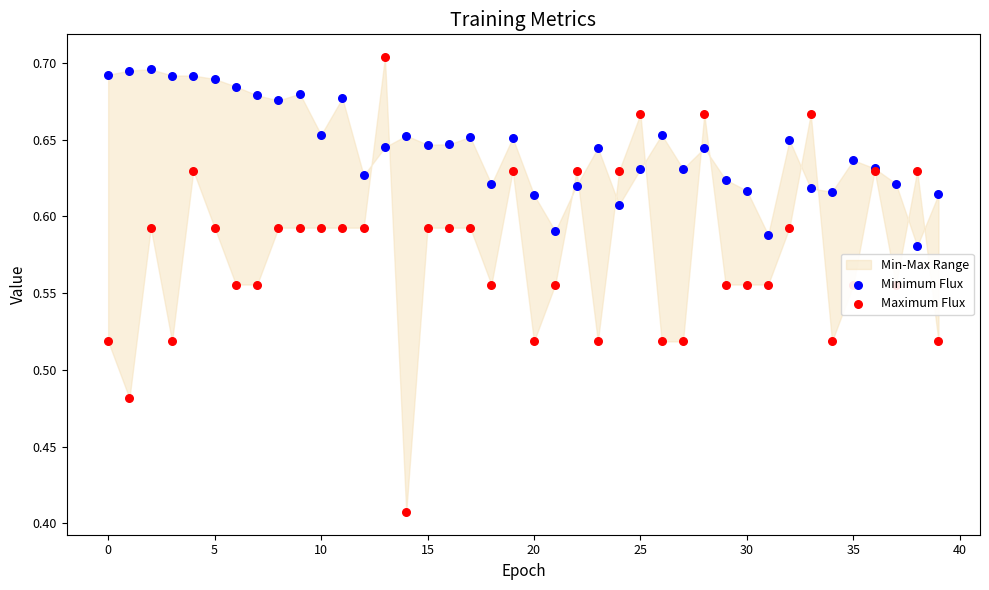

Which series has the largest Y range (max minus min)?

Maximum Flux